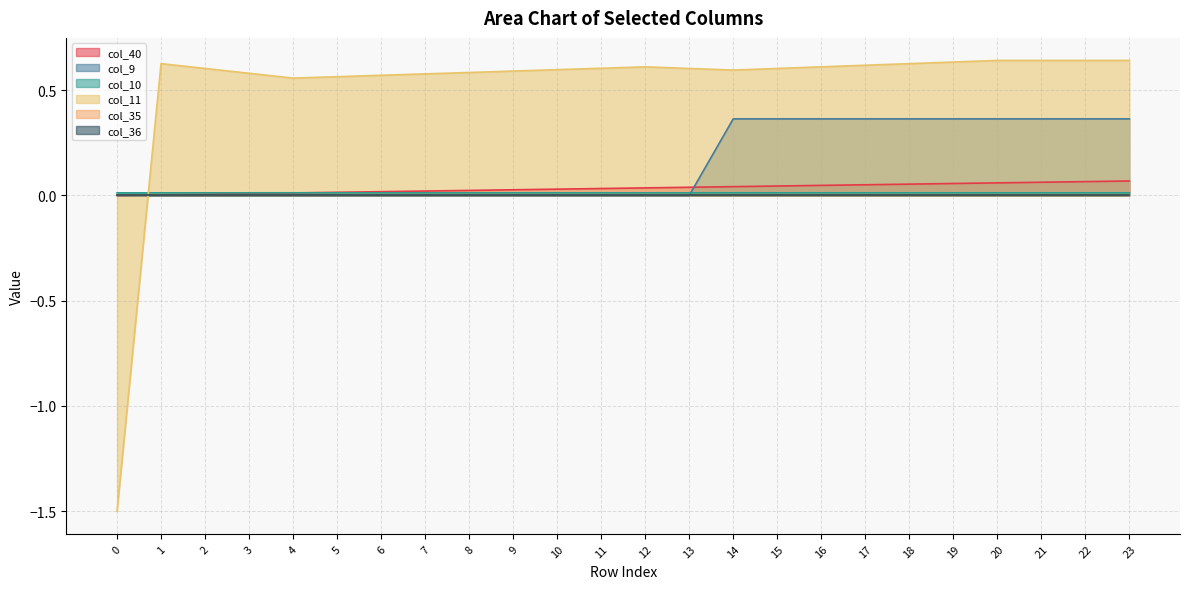

How many intersections are there between col_11 and col_40?

1